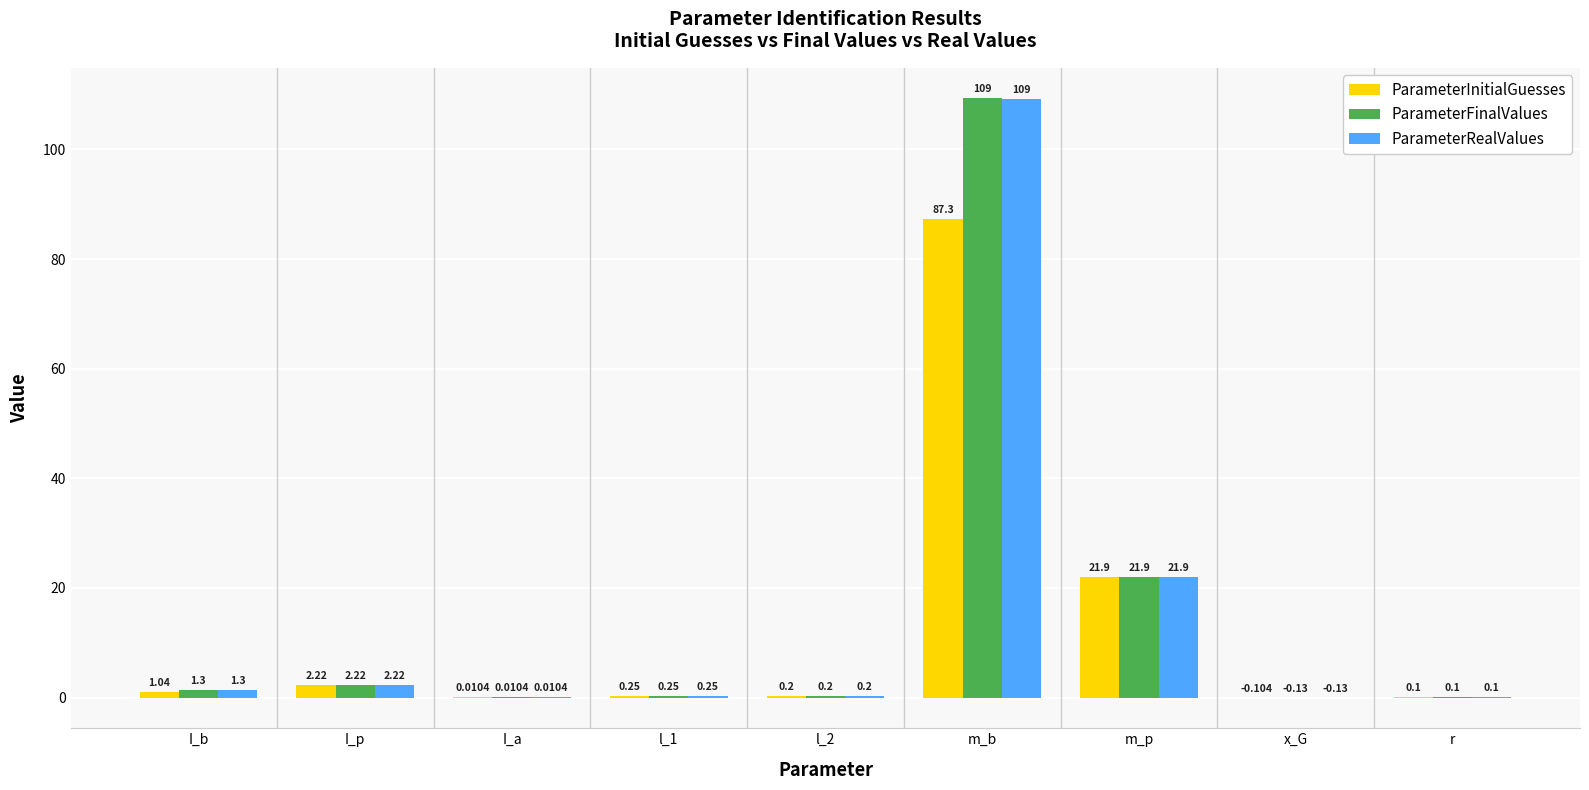

Which category has the highest value in the ParameterInitialGuesses series?

m_b